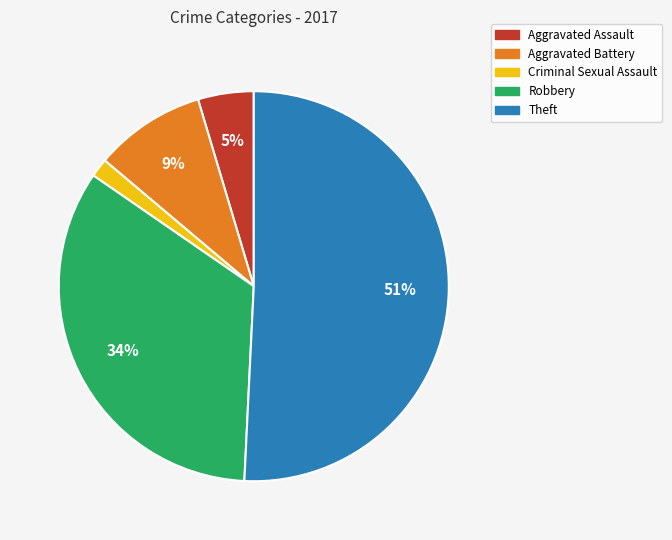

To the nearest percent, what portion does Robbery represent?

34%